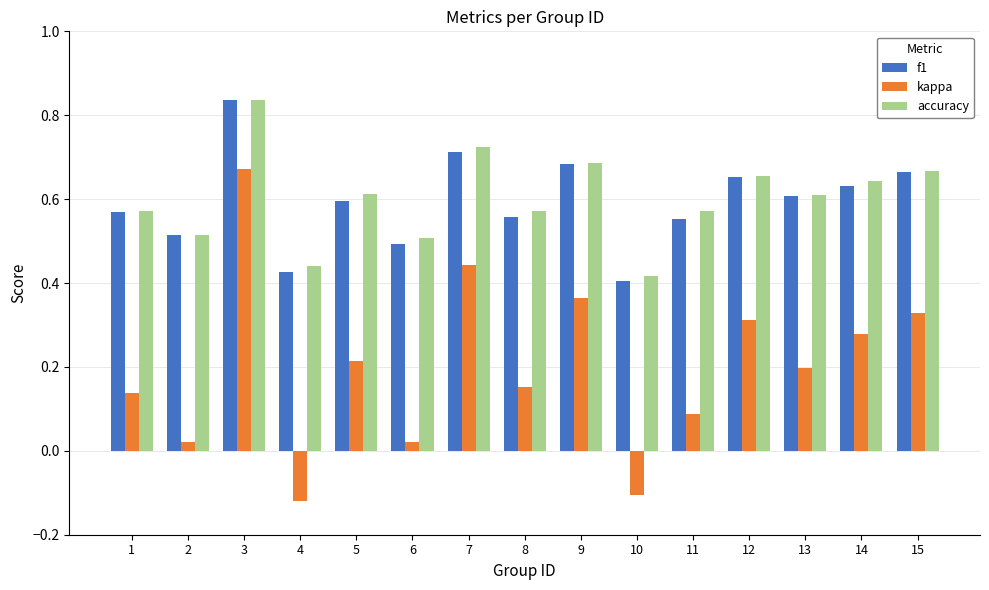

True or false: f1 has a value of 0.4 at 10.

True